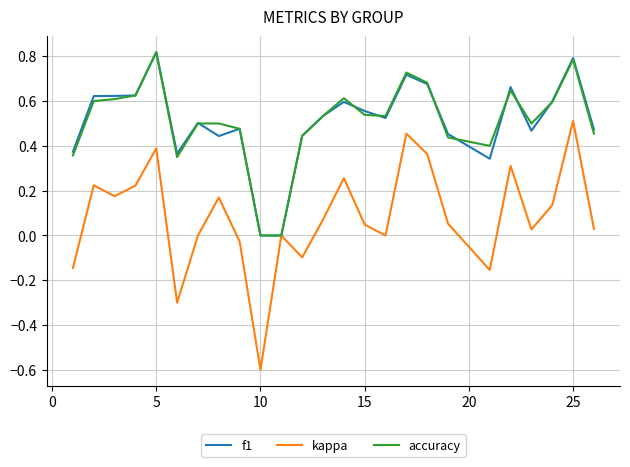

Which series has the largest range (max minus min)?

kappa